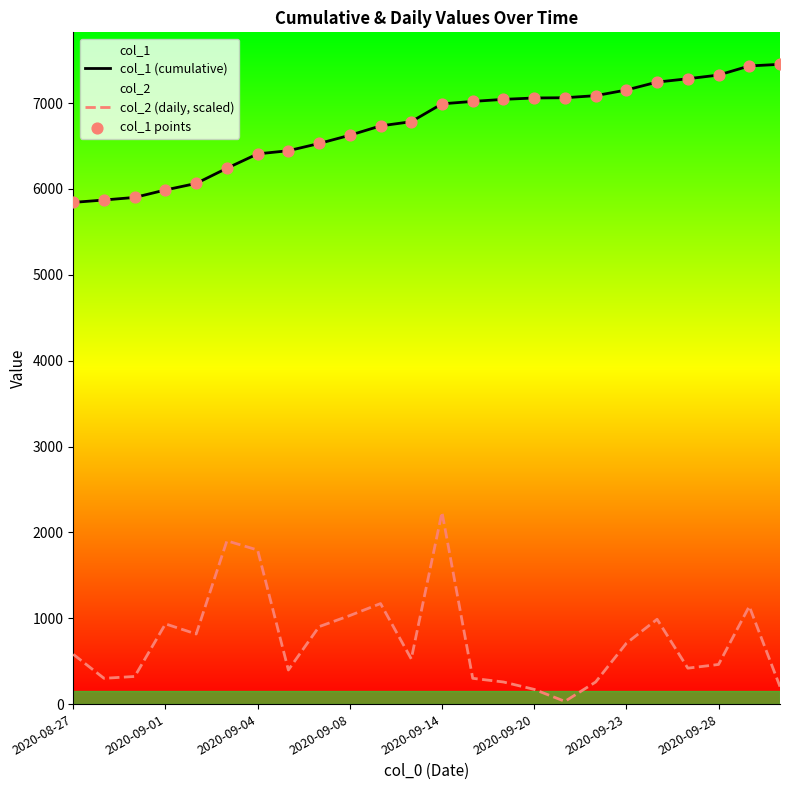

Which series contains the highest Y value?

col_1 (cumulative)